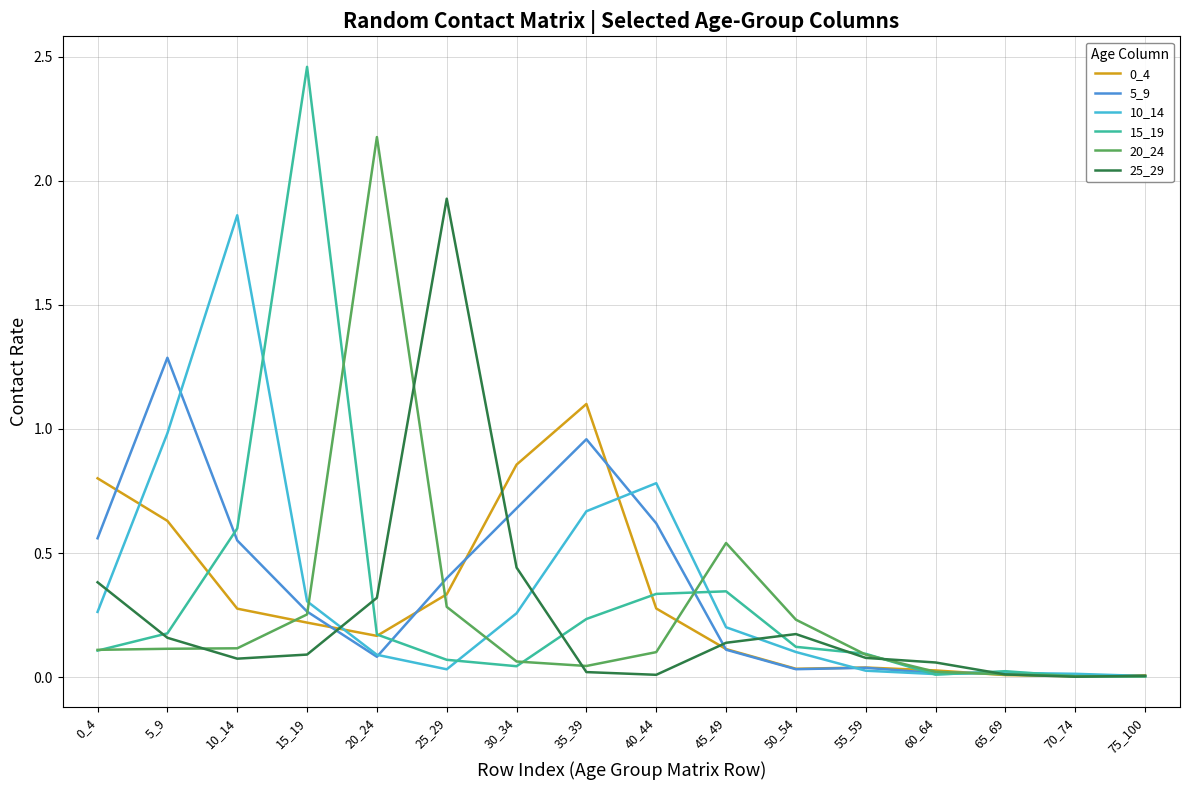

Which series has the largest range (max minus min)?

15_19